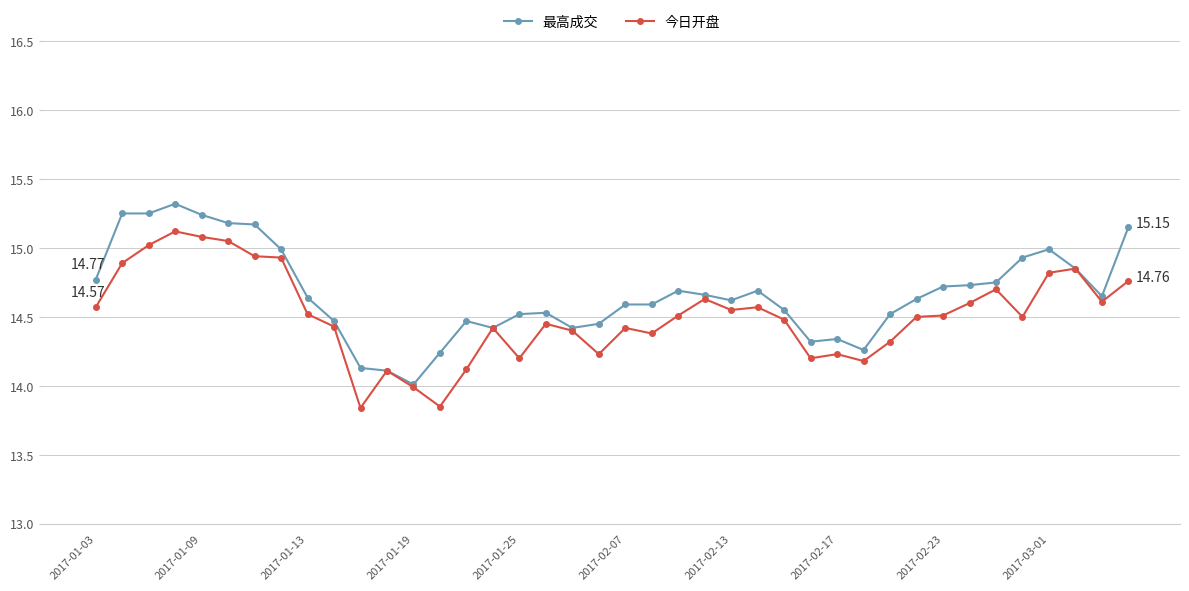

Rank the series by their average value, from lowest to highest.

今日开盘, 最高成交